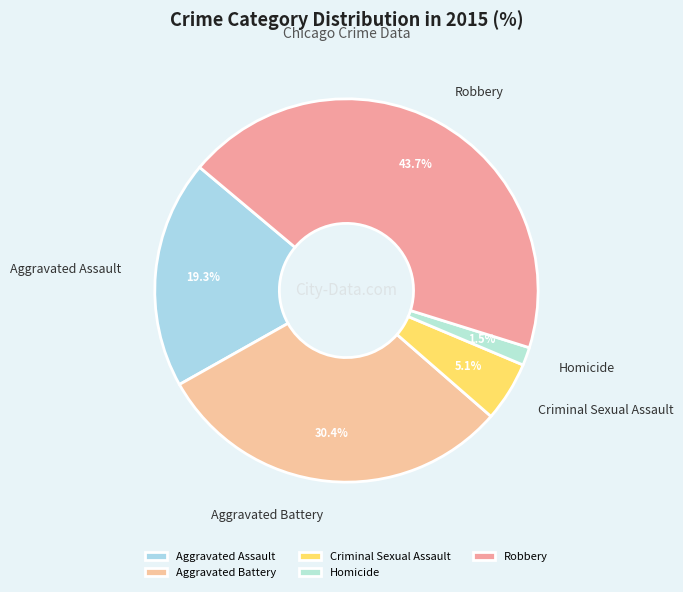

To the nearest percent, what is the difference between the largest and smallest slice percentages?

42%